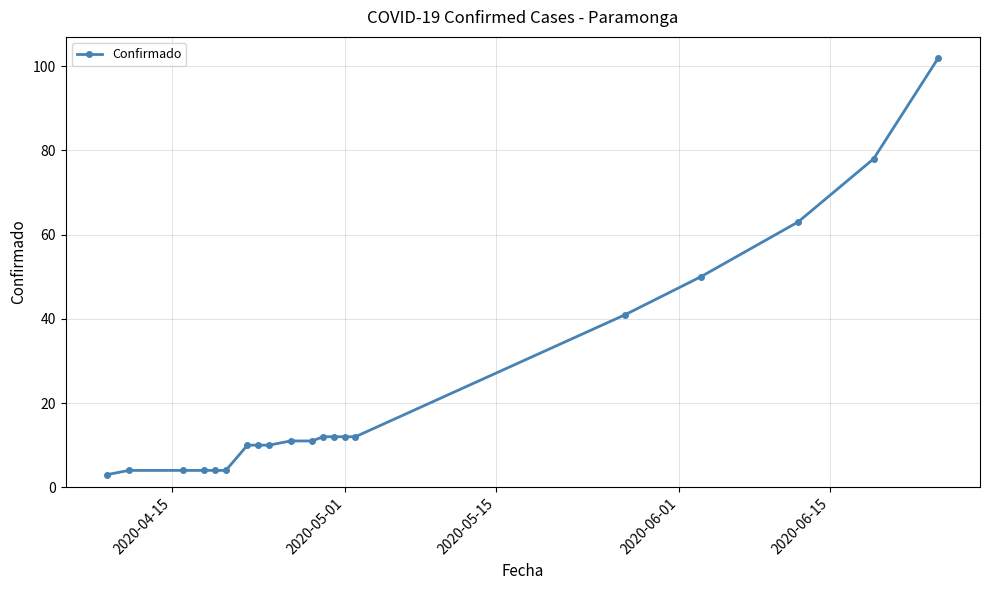

What is the average value?

23